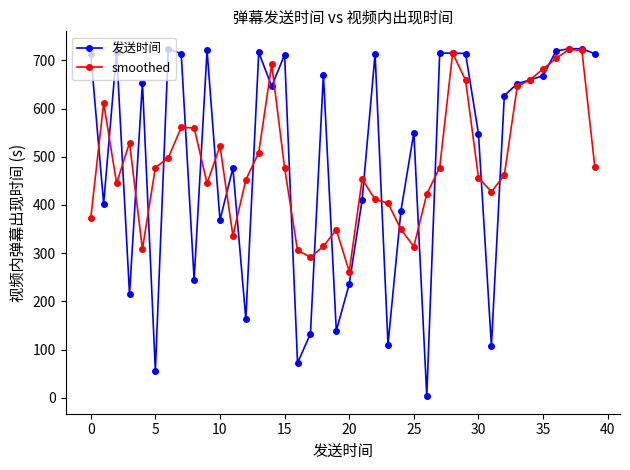

Which series has the largest range (max minus min)?

发送时间